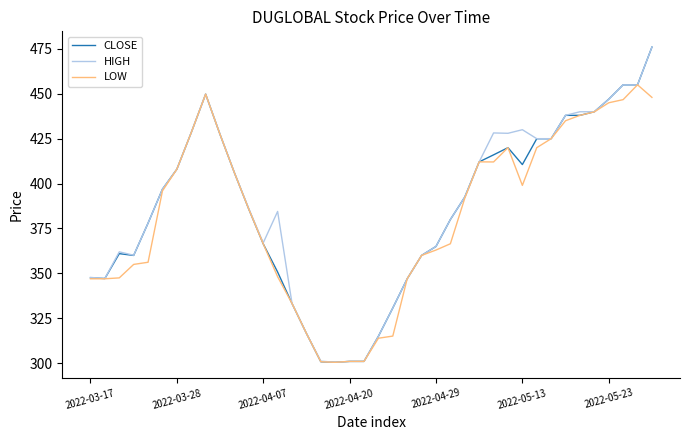

What is the difference between the second highest and second lowest values in the HIGH series?

154.0